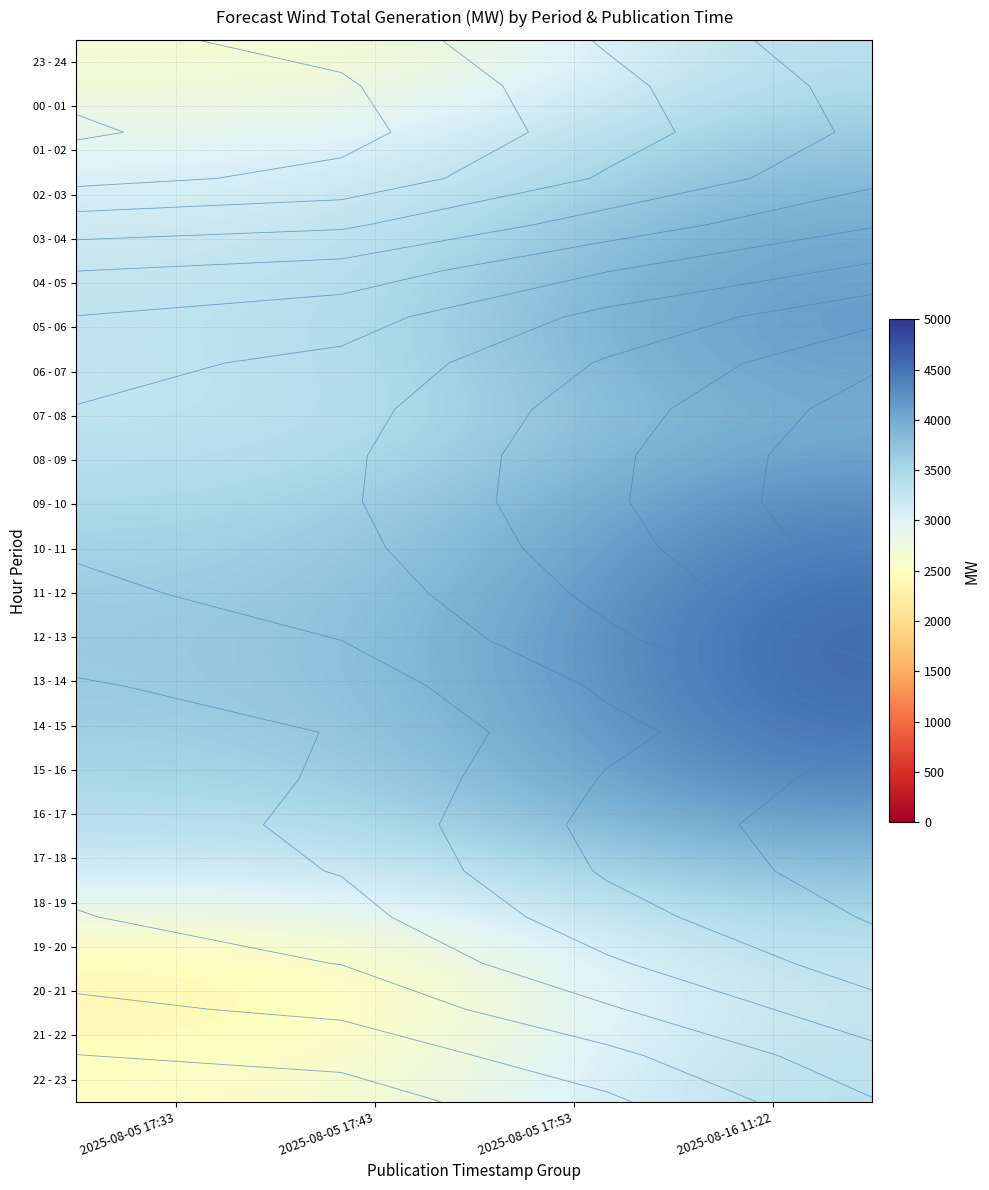

The value of 18 - 19 at 2025-08-05 17:53 is 3288.0. True or false?

True